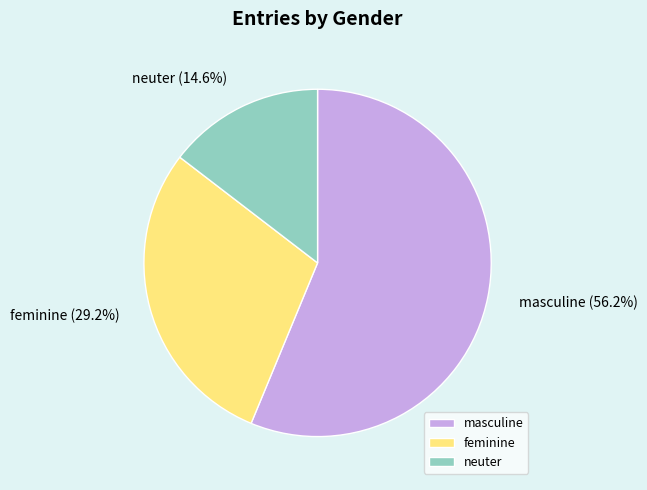

What is the smallest slice in the pie chart?

neuter